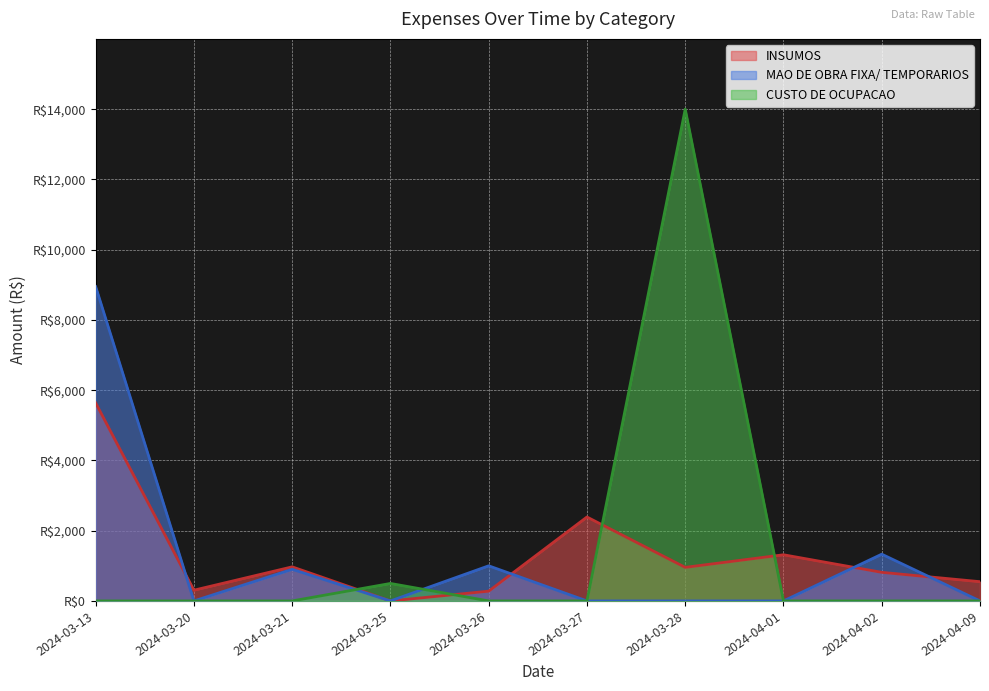

How many times do CUSTO DE OCUPACAO and MAO DE OBRA FIXA/ TEMPORARIOS cross each other?

3